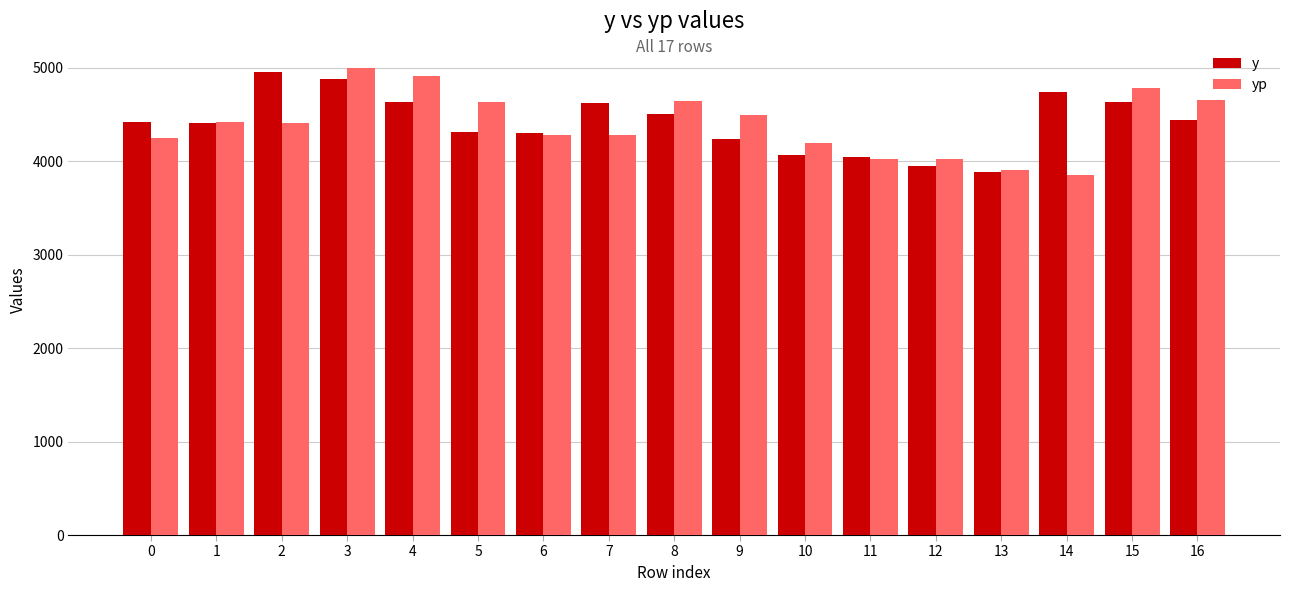

The value of y at 6 is 6327.0. True or false?

False